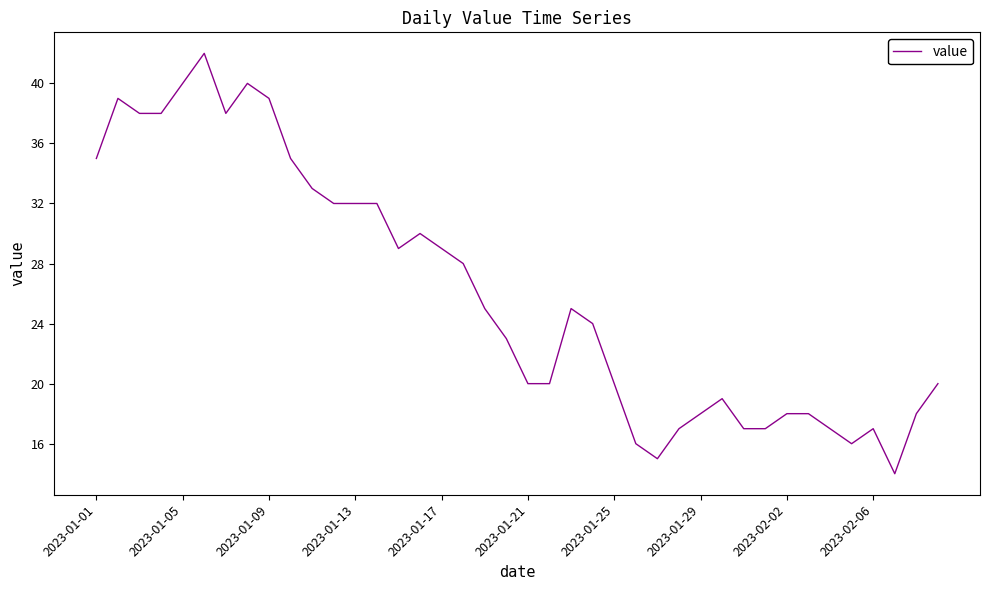

What is the difference between the maximum and minimum values?

28